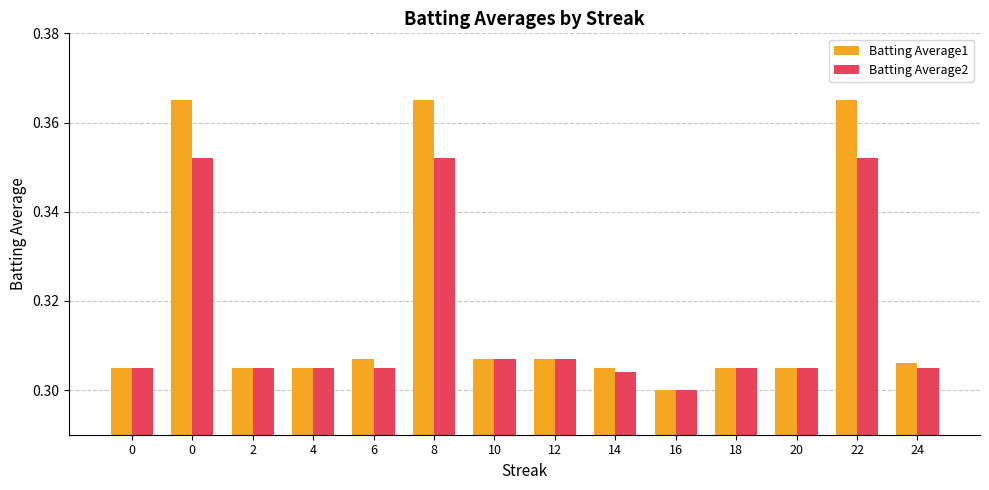

What is the difference between the maximum and minimum values in the Batting Average2 series?

0.1